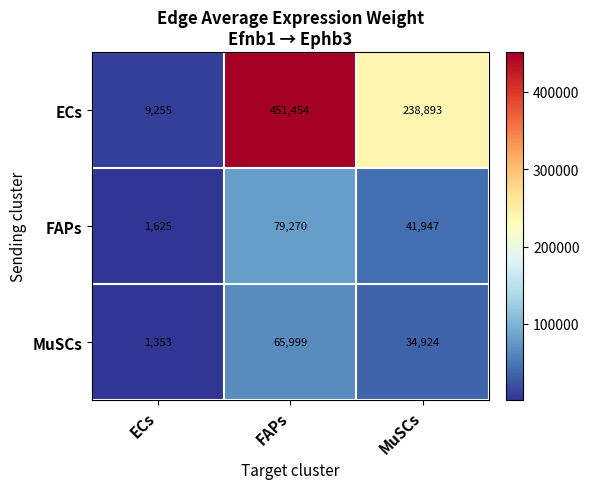

The FAPs series shows 1625 at ECs. True or false?

True